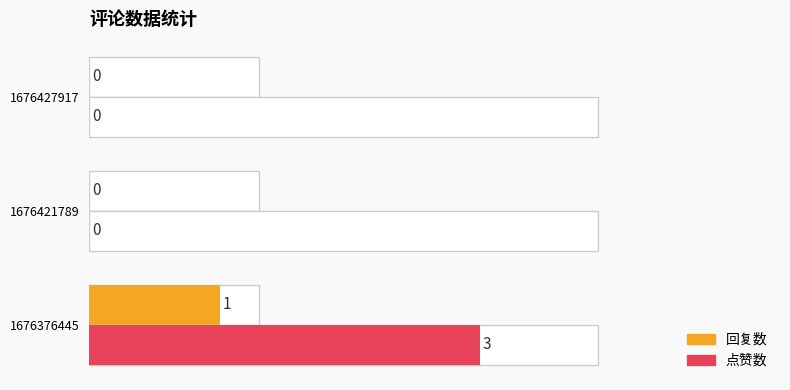

True or false: 回复数 has a value of 0 at 1676421789.

True